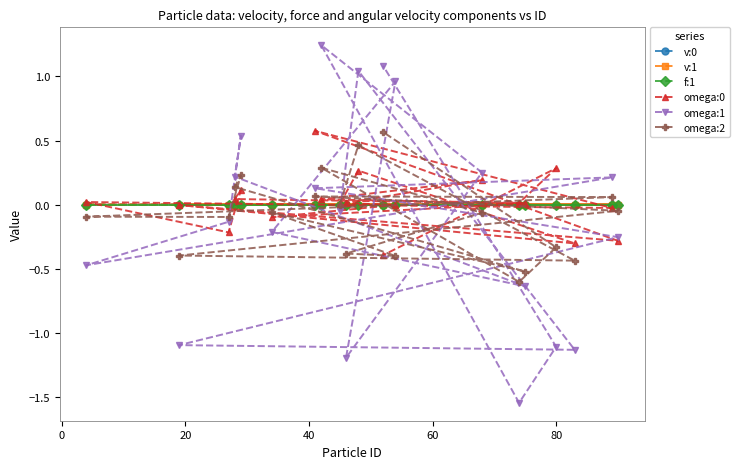

Which series has the largest total across all categories?

omega:0